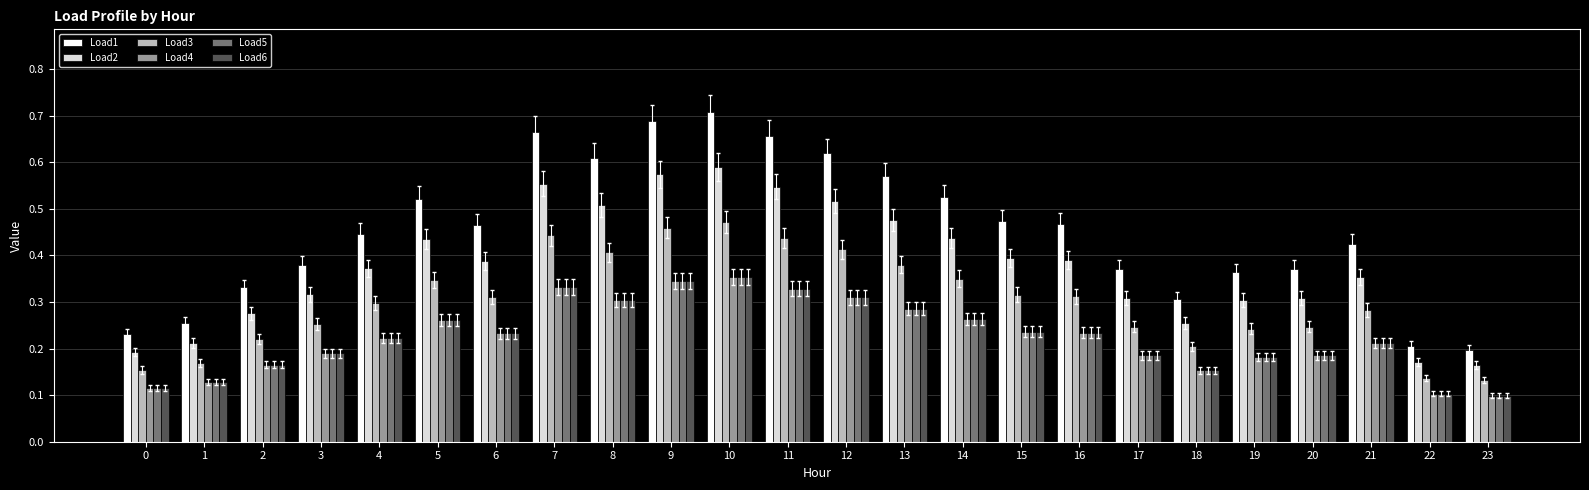

Which series changed the most between 15 and 18?

Load1